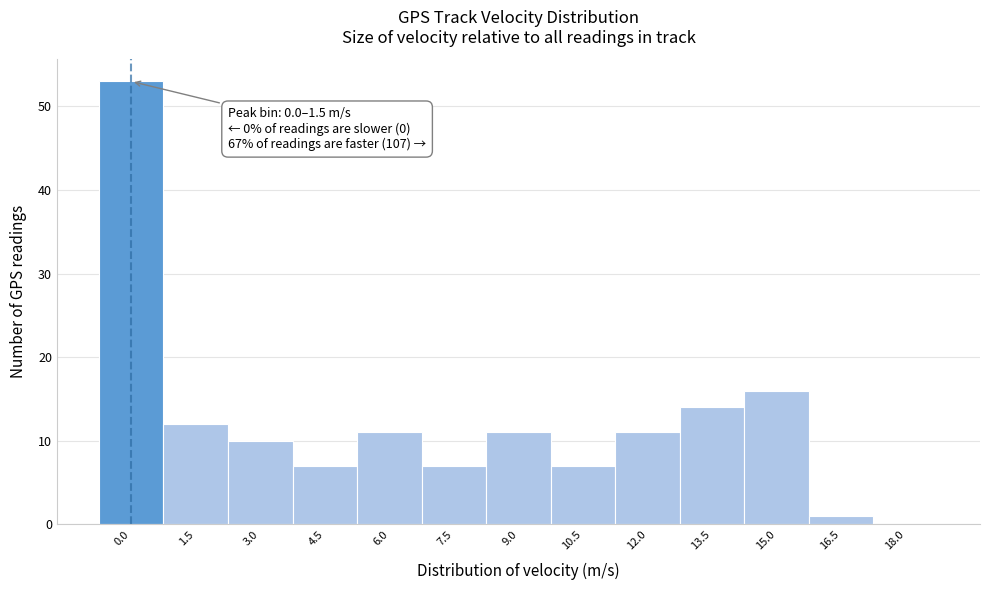

Reading left to right, transcribe all the data shown in this chart.

0.0=53	1.5=12	3.0=10	4.5=7	6.0=11	7.5=7	9.0=11	10.5=7	12.0=11	13.5=14	15.0=16	16.5=1	18.0=0